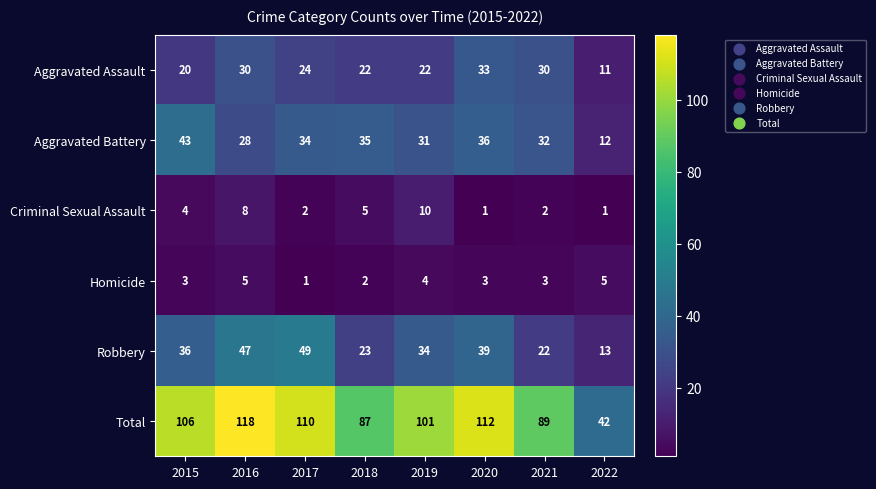

The Total series shows 22 at 2015. True or false?

False